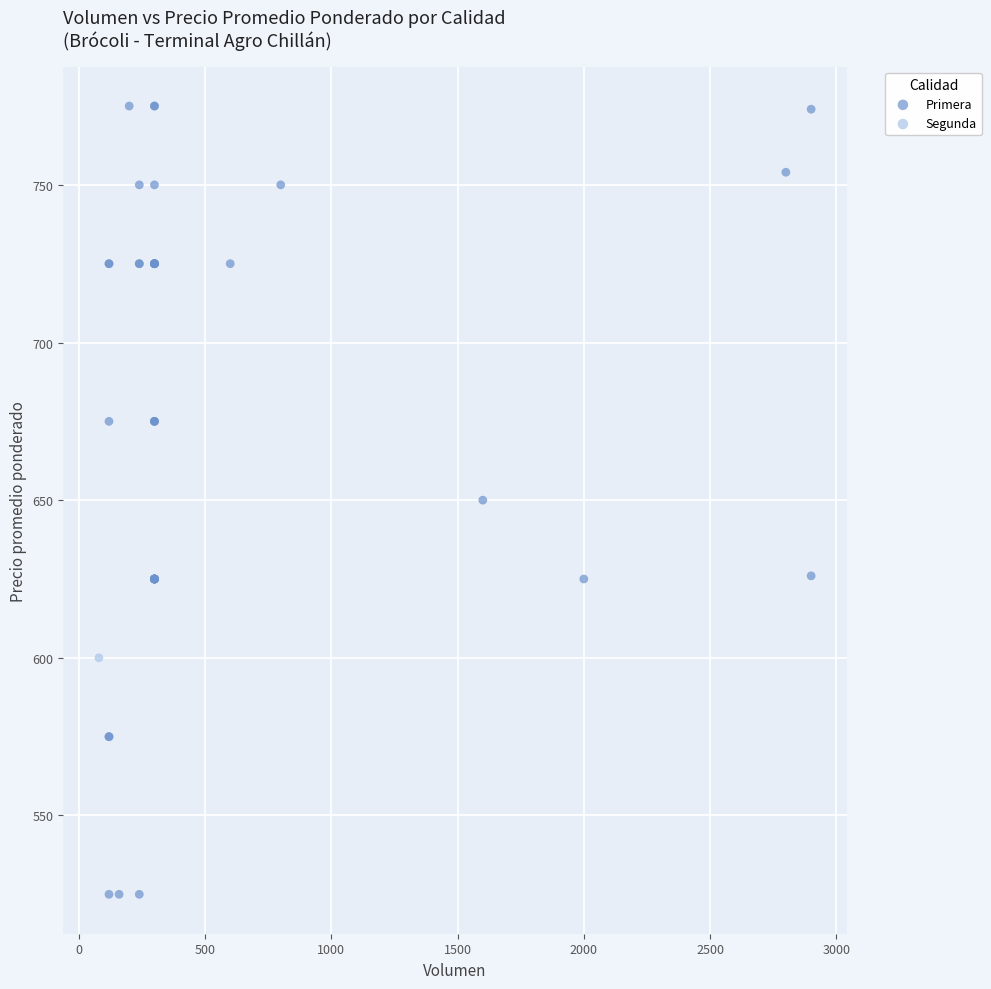

What are all the series names shown in the legend?

Primera, Segunda